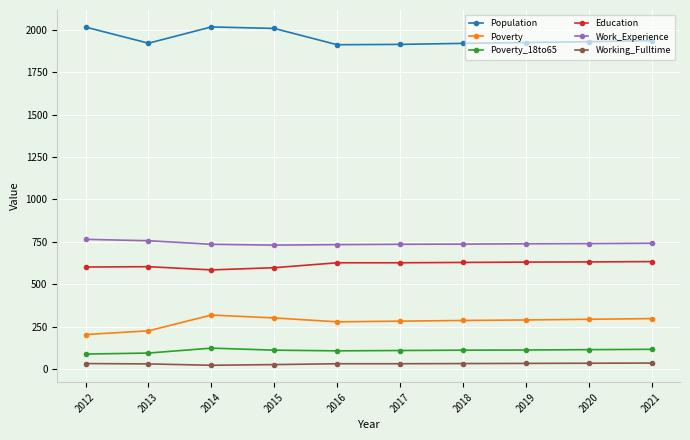

The value of Work_Experience at 2020 is 740. True or false?

True